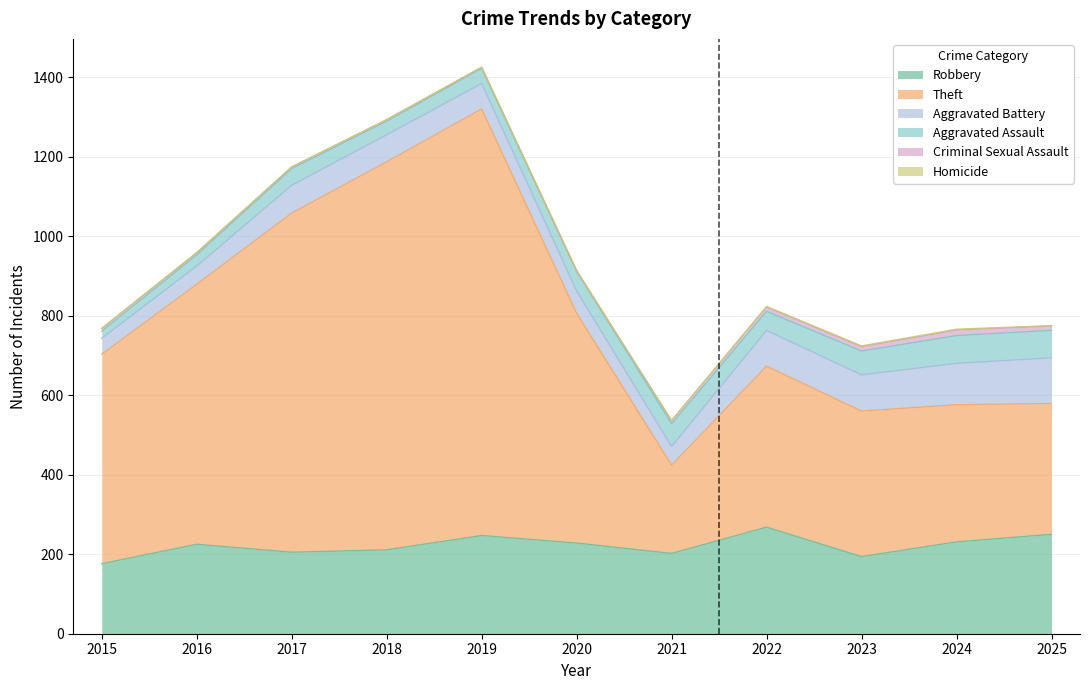

True or false: Criminal Sexual Assault and Robbery cross at least once.

False